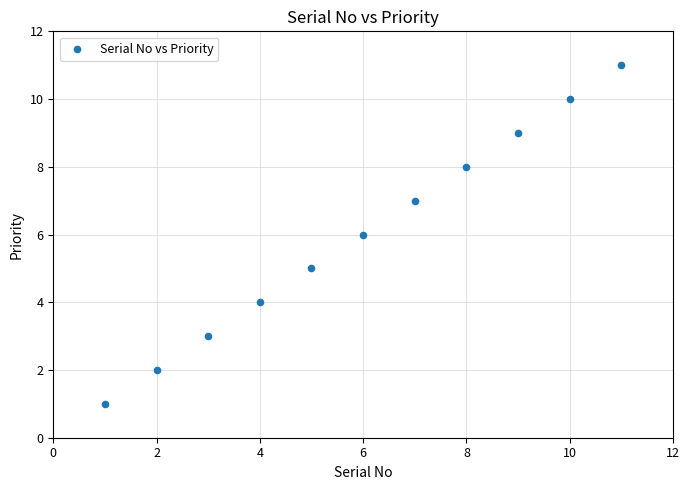

What is the range of X values (max minus min)?

10